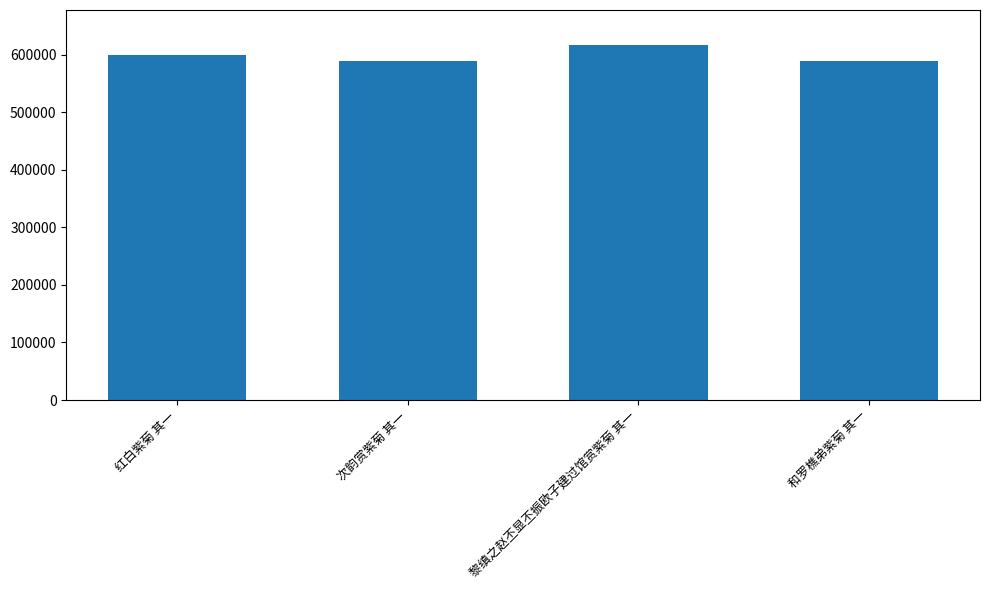

What is the label of the 3rd bar from the right?

次韵赏紫菊 其一